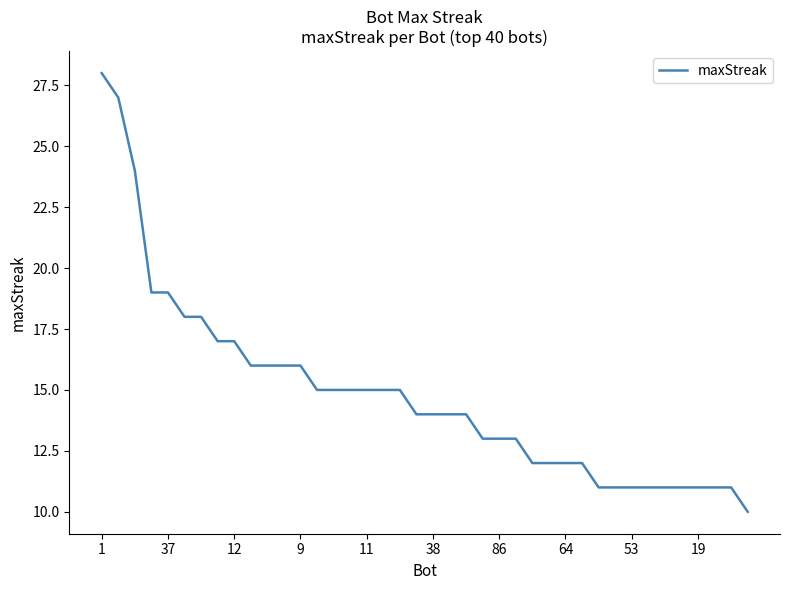

What is the maximum value shown in the chart?

28